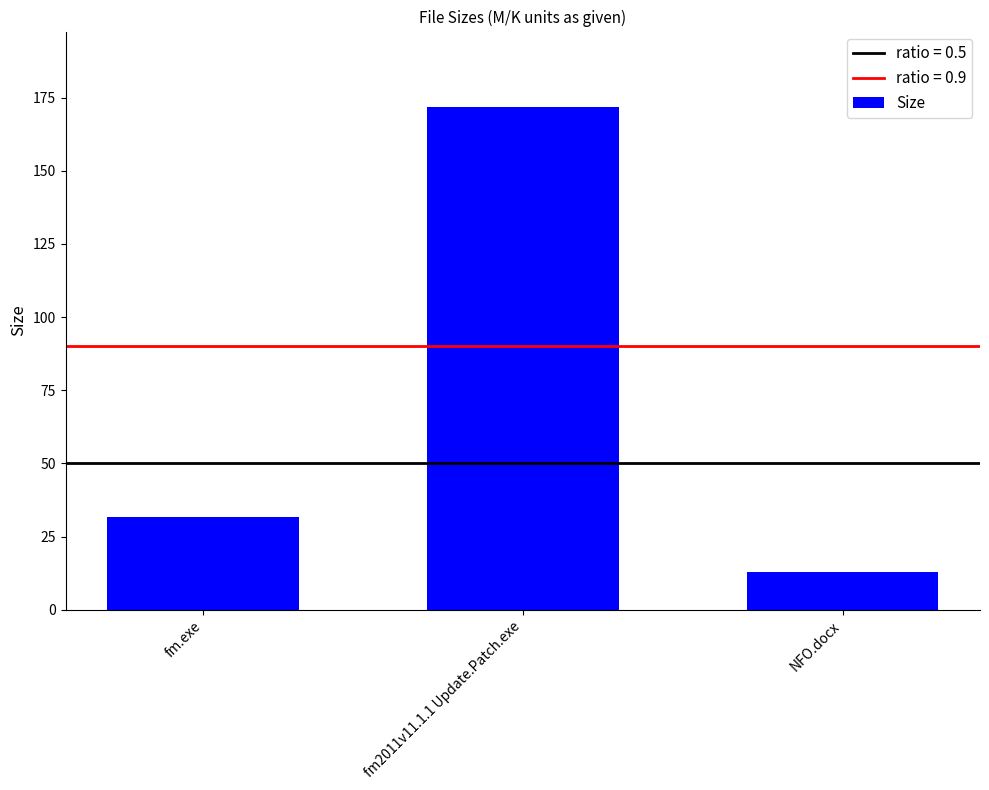

Rank the categories by value from highest to lowest.

fm2011v11.1.1 Update.Patch.exe, fm.exe, NFO.docx